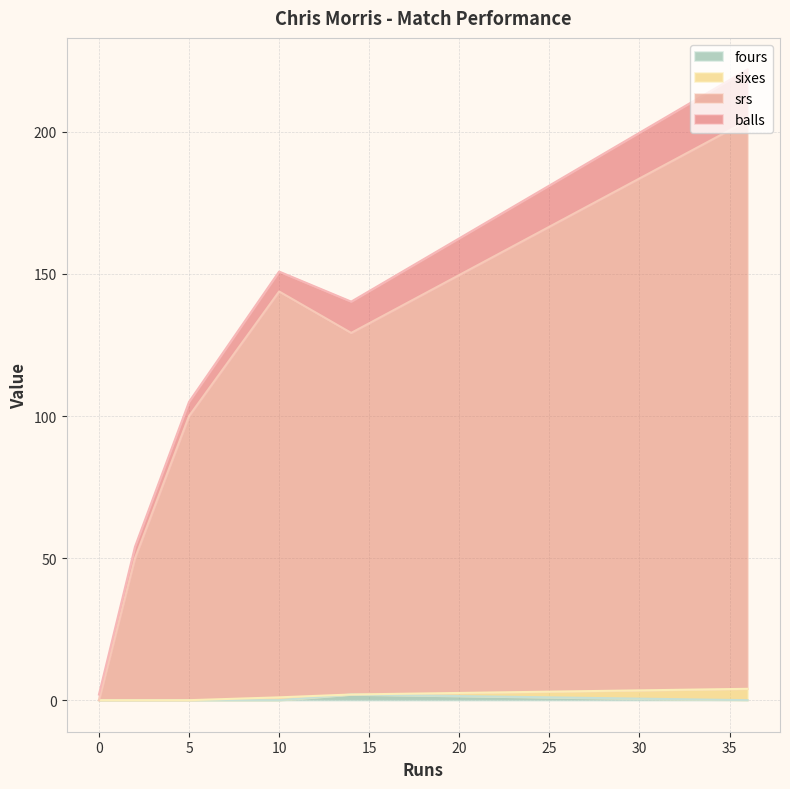

How many positive values does the sixes series have?

2